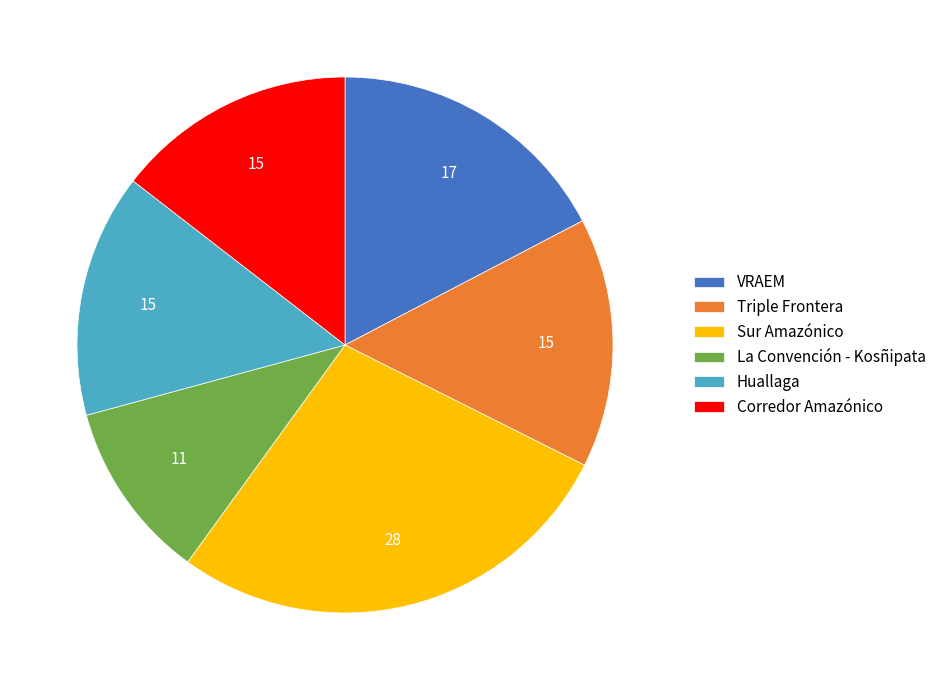

Combined, do Huallaga and Triple Frontera account for over 50%?

No